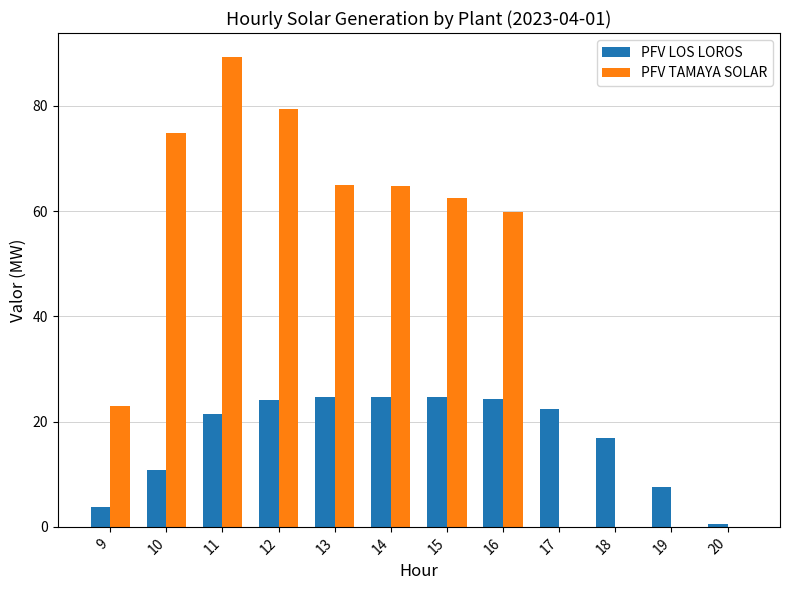

Which series has the largest total across all categories?

PFV TAMAYA SOLAR